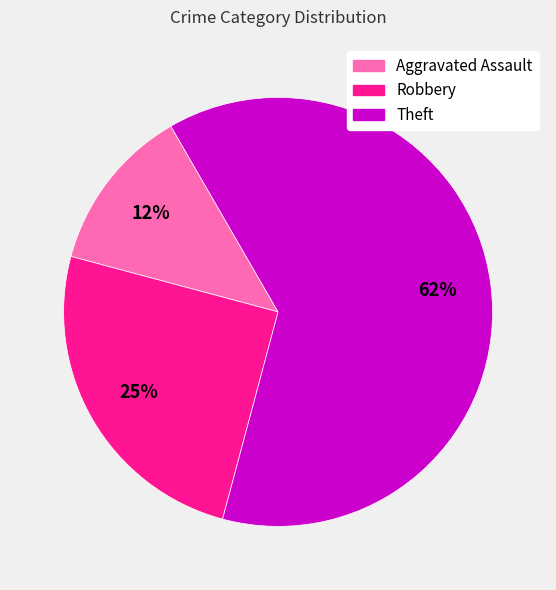

Does Theft account for over 50% of the chart?

Yes